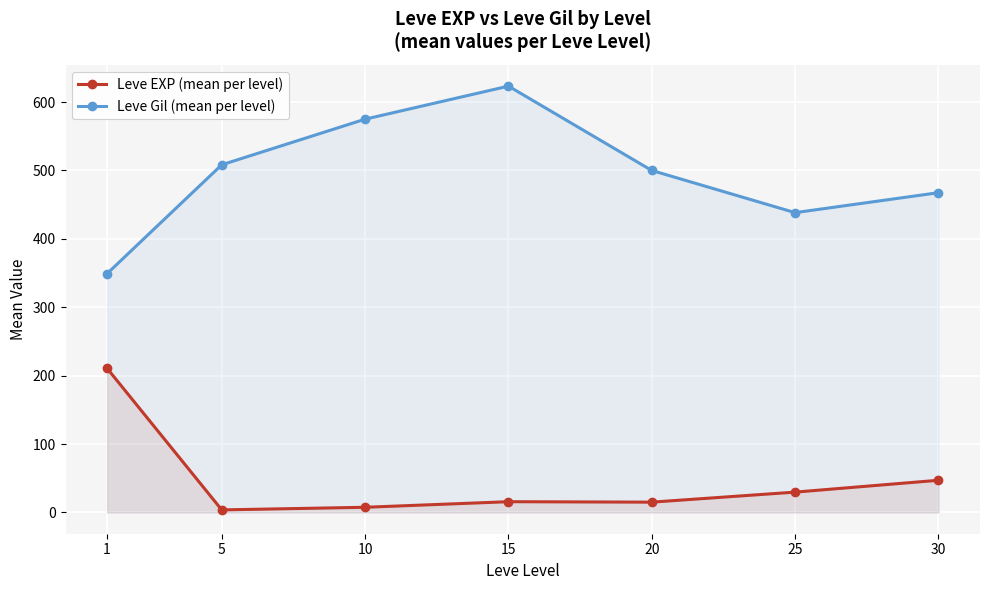

The value of Leve EXP (mean per level) at 1 is 290.5. True or false?

False